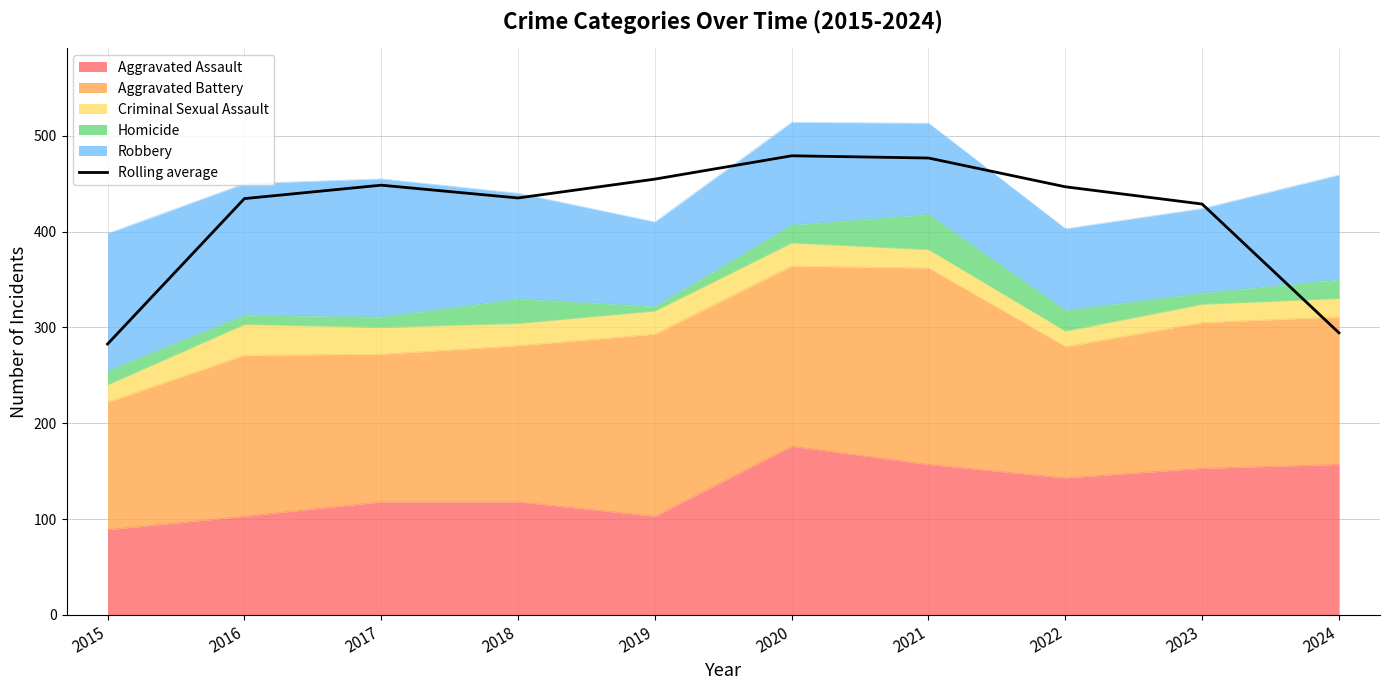

Rank the categories by value from highest to lowest.

2020, 2021, 2019, 2017, 2022, 2018, 2016, 2023, 2024, 2015